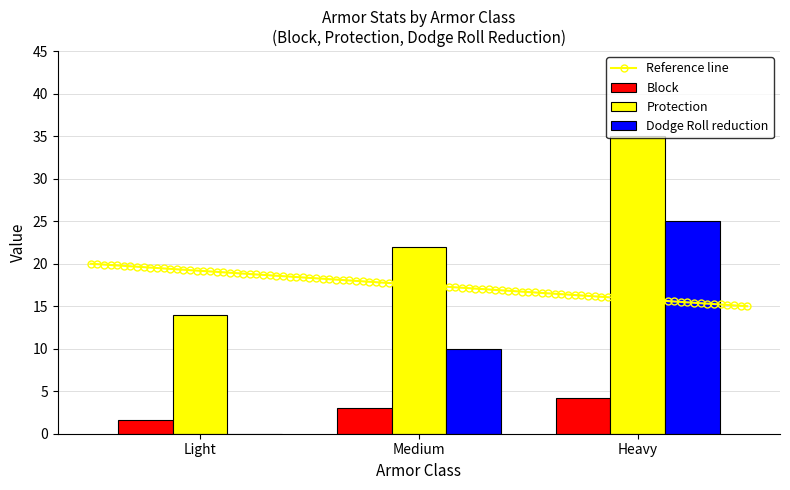

The value of Protection at Medium is 6.8. True or false?

False